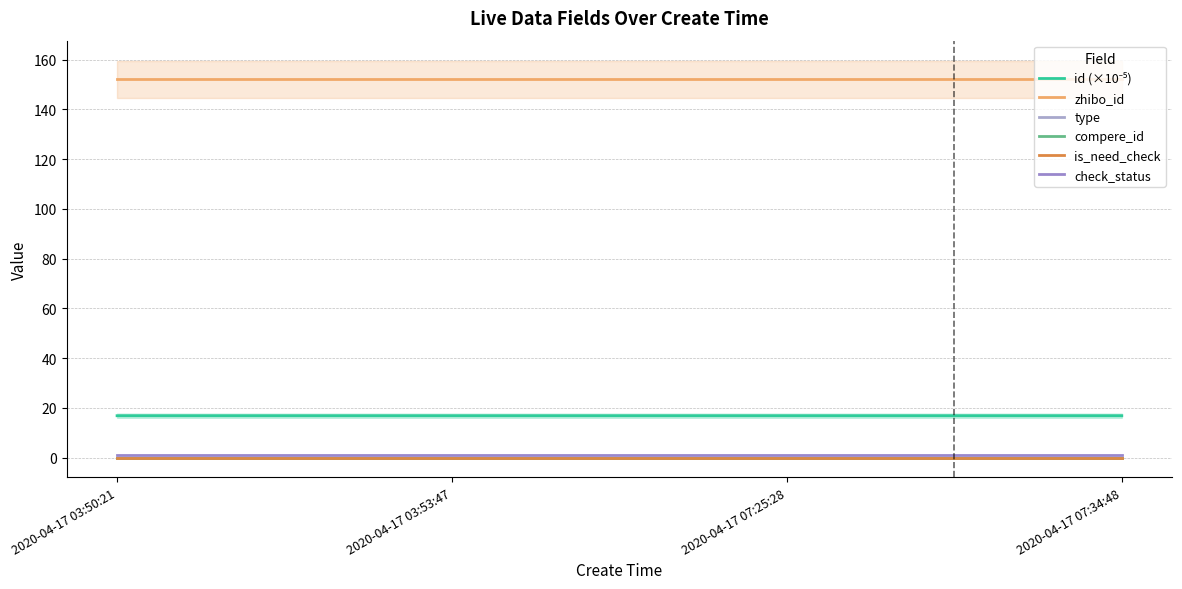

Which label corresponds to the smallest value in the chart?

2020-04-17 03:50:21